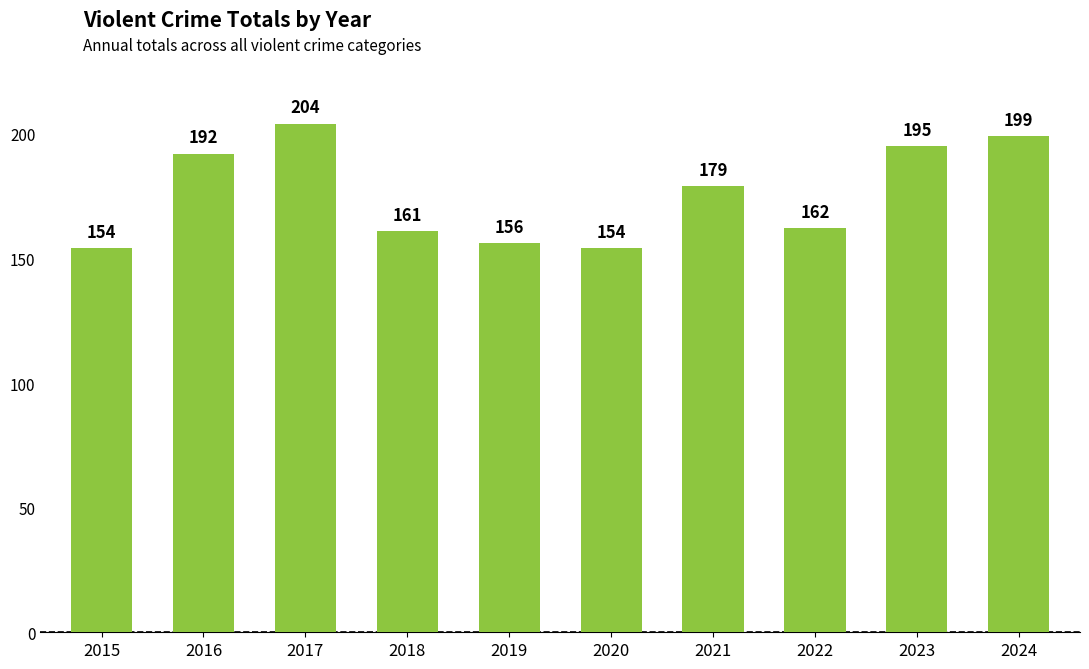

What is the sum of all values?

1756